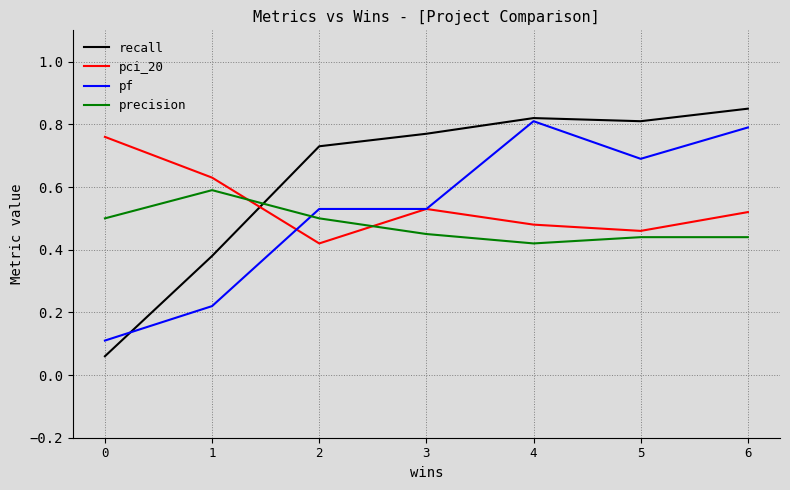

The recall series shows 0.6 at 1. True or false?

False